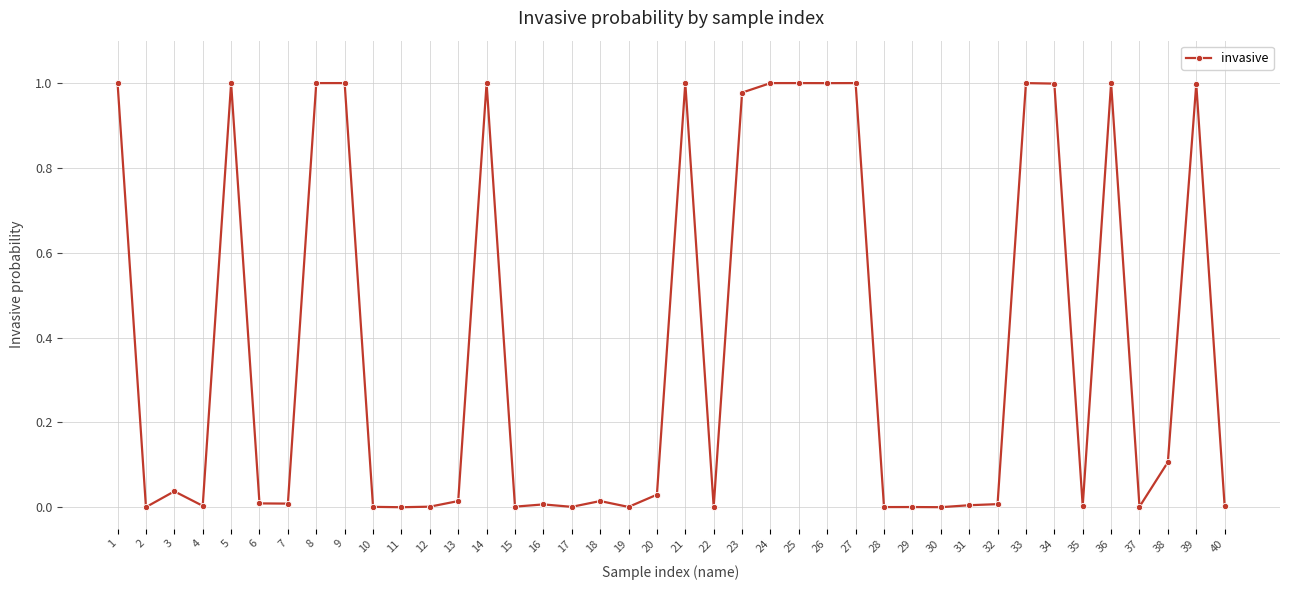

What is the average value?

0.4